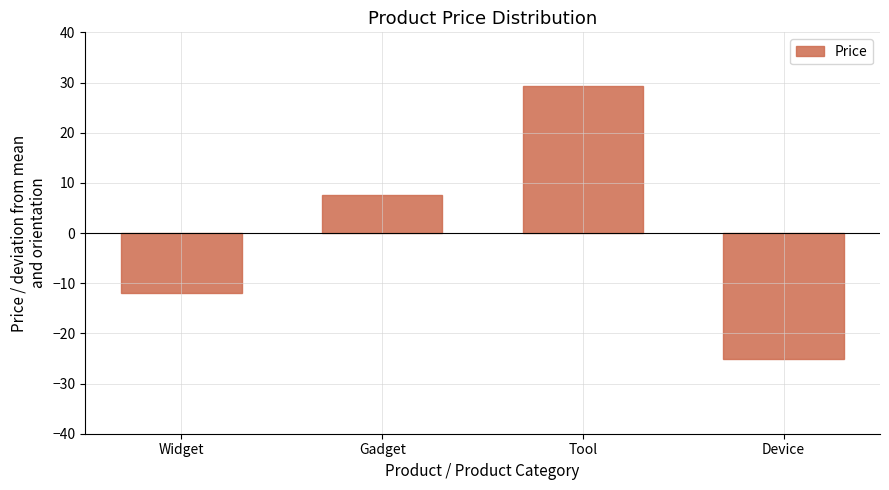

True or false: the data shows -11.9 at Widget.

True